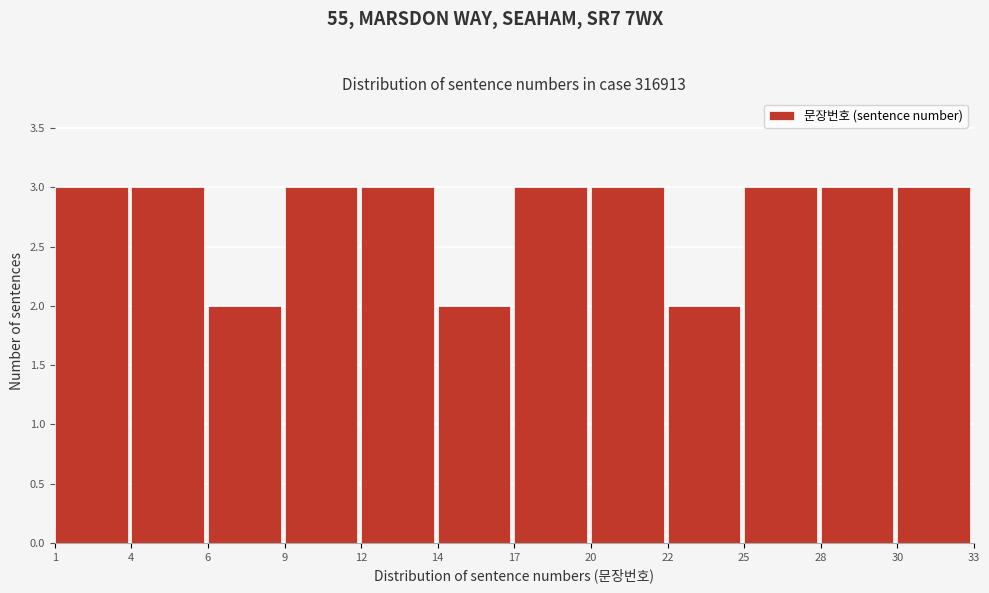

Reading right to left, list all the values displayed in this chart.

3	3	3	2	3	3	2	3	3	2	3	3